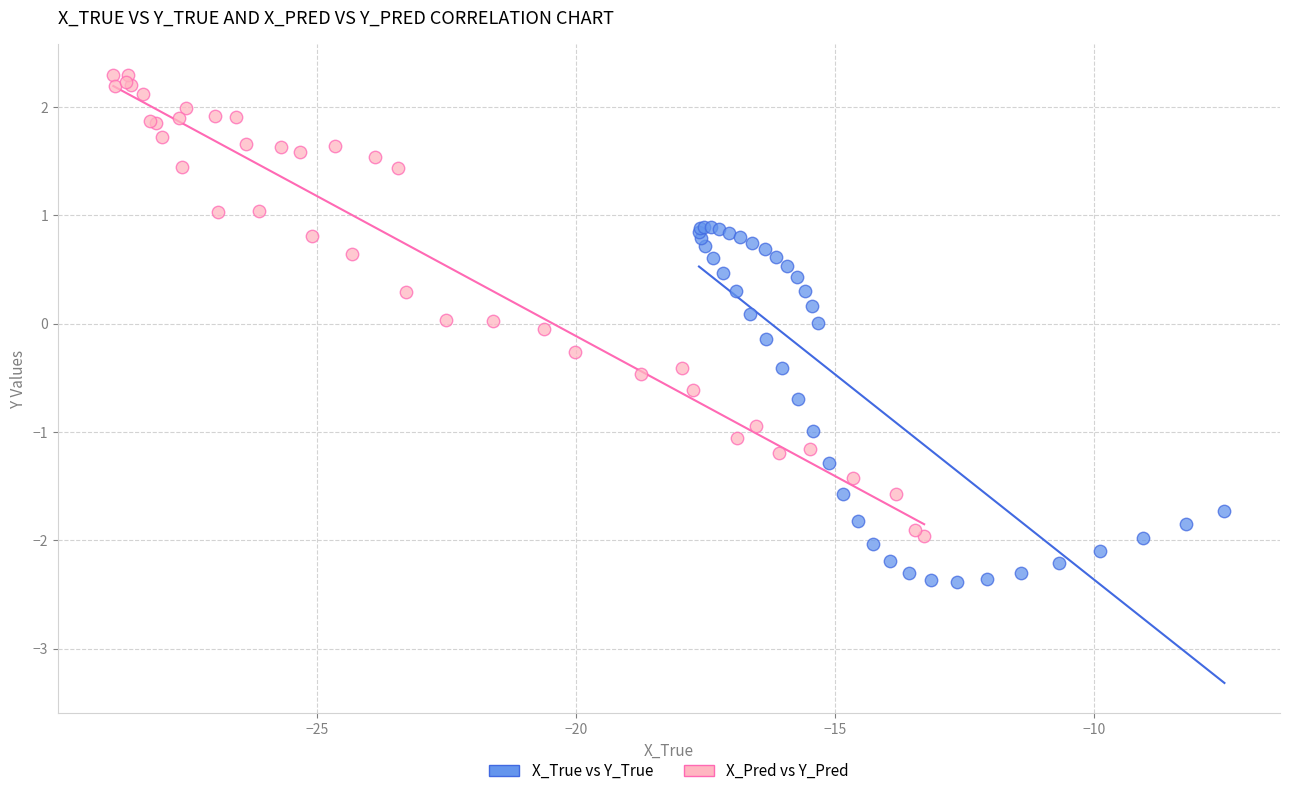

Which series reaches the maximum Y coordinate?

X_Pred vs Y_Pred